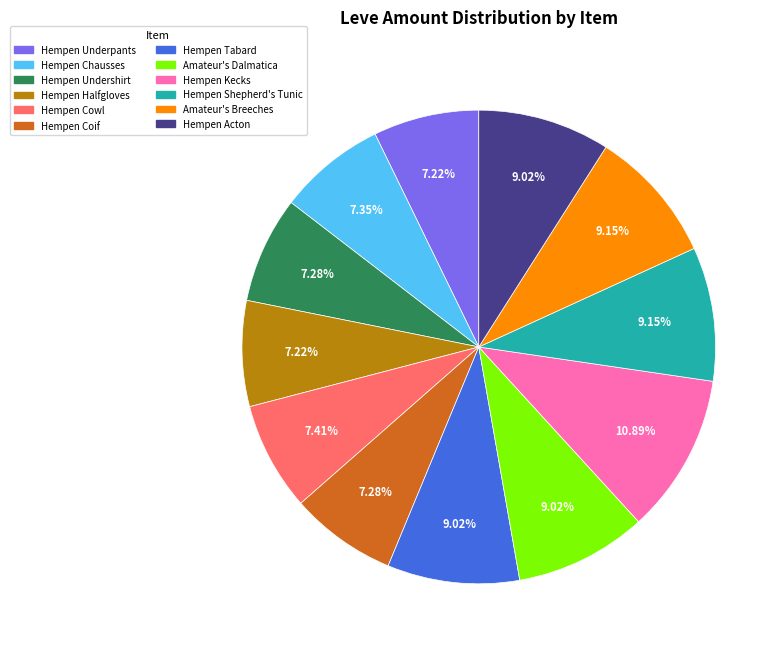

Is it true that Hempen Undershirt is 7% of the pie?

True